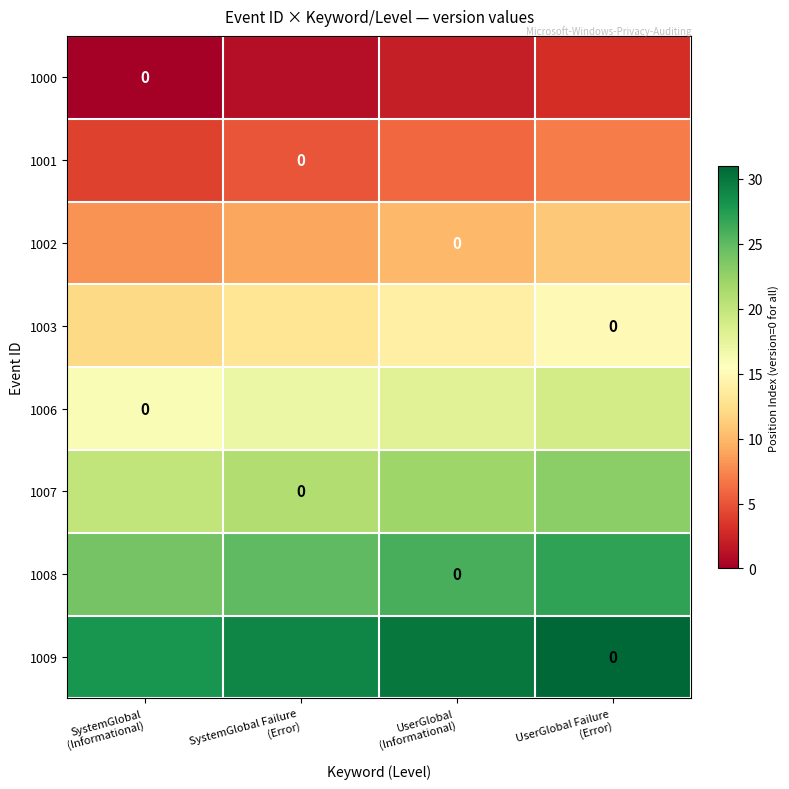

Which category has the lowest value across all series?

SystemGlobal
(Informational)